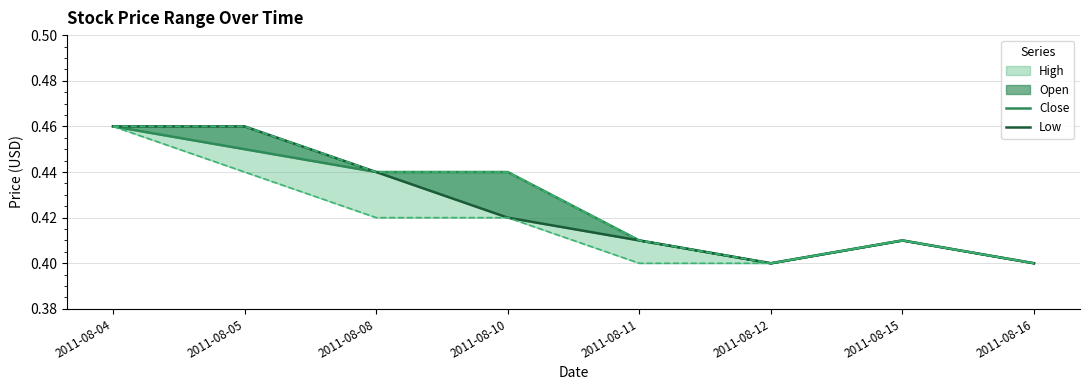

List the series in order of their overall mean, lowest first.

Low, Close